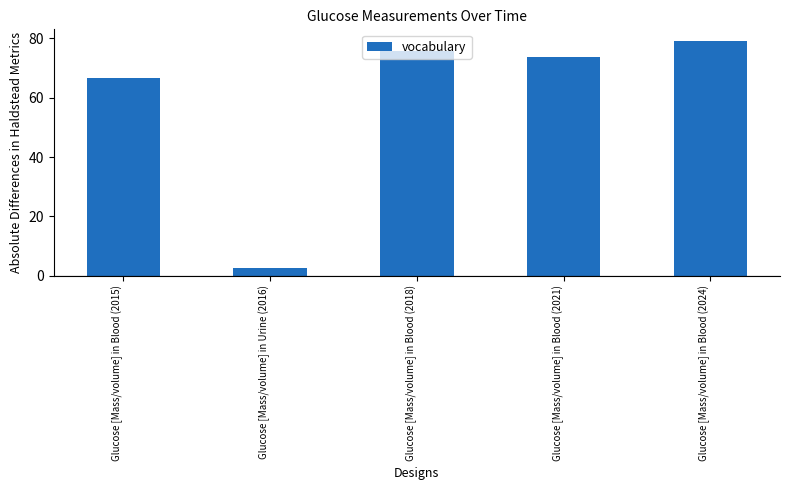

How many data points are above 73?

3